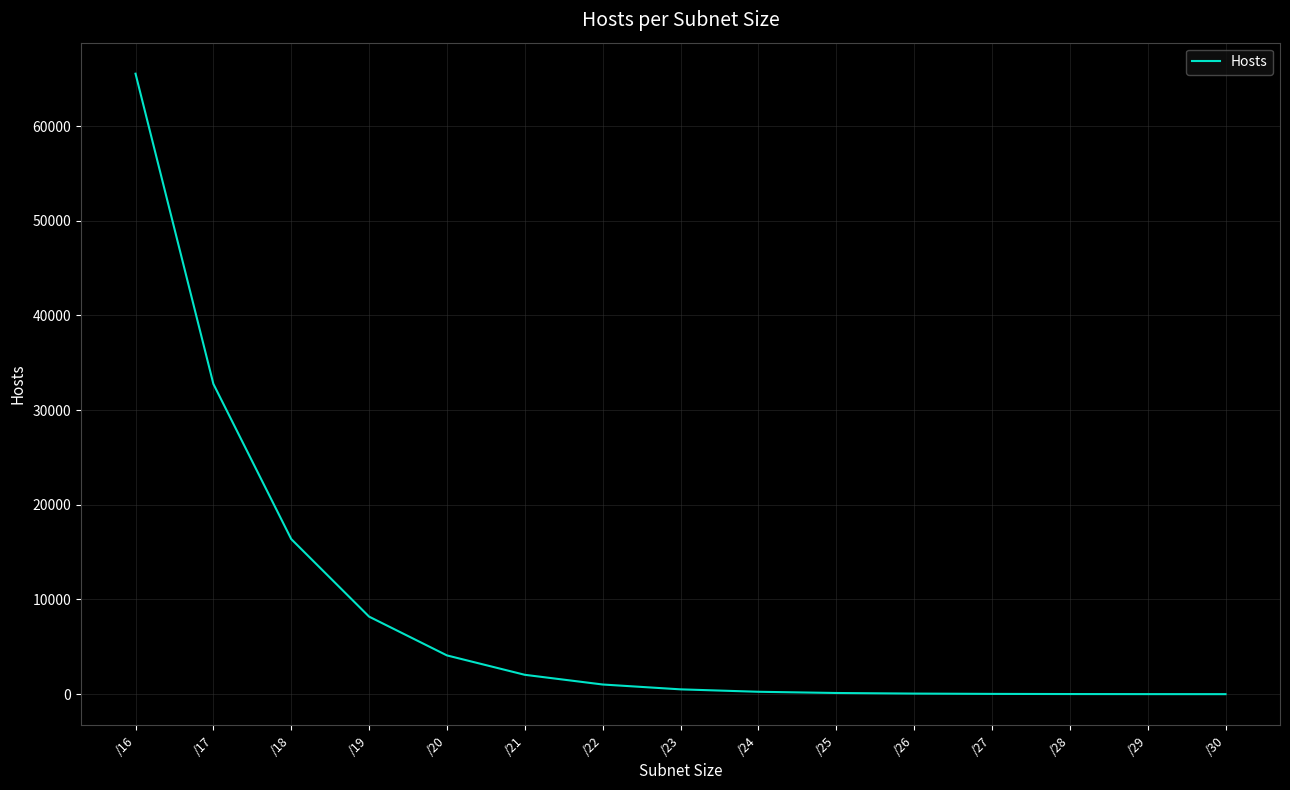

Where does the data first go above 510?

/16